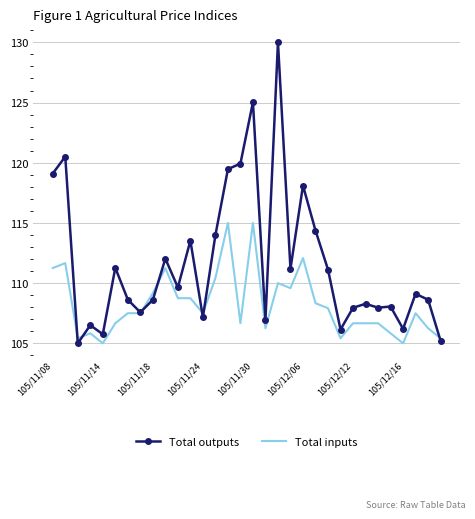

Which series has the largest range (max minus min)?

Total outputs